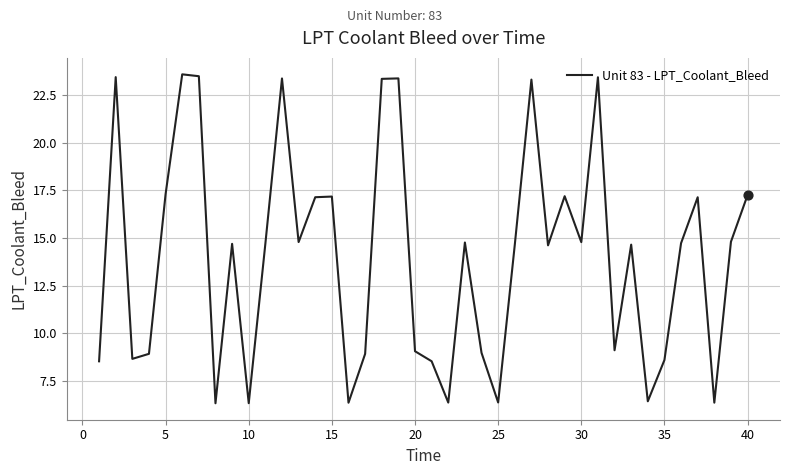

What is the maximum value shown in the chart?

23.6